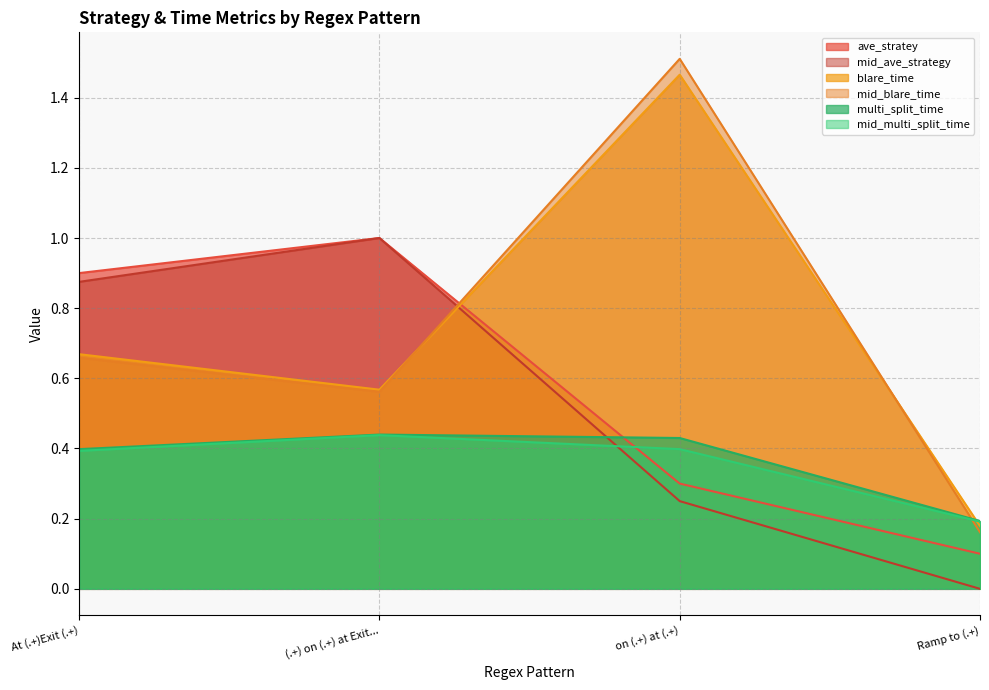

Count the mid_multi_split_time values in the range 0 to 1.

4